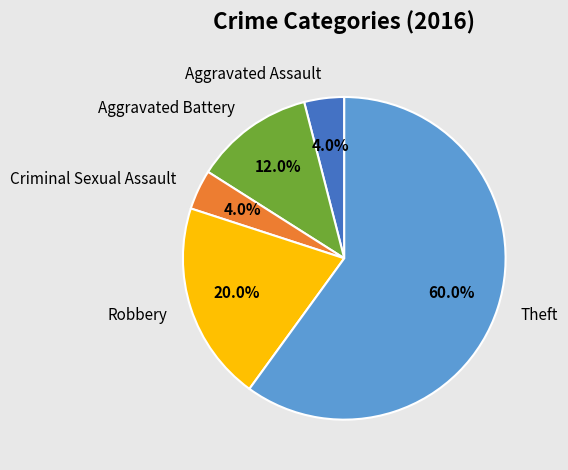

Which slice is the largest?

Theft